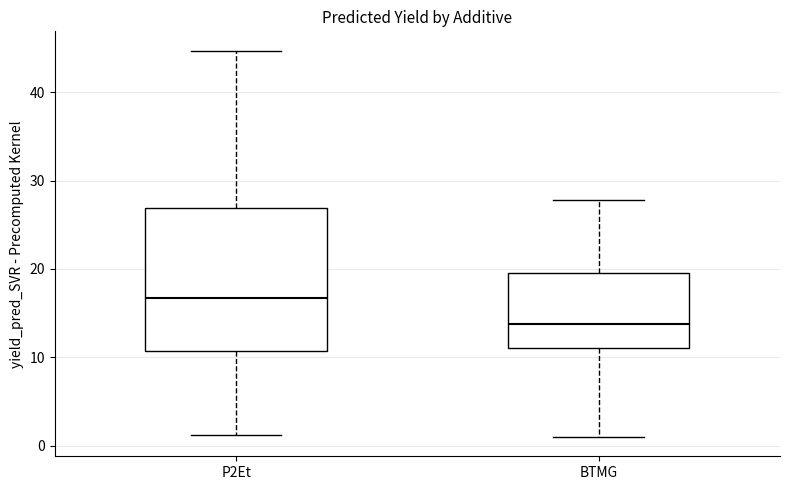

Which box has the lowest median line?

BTMG